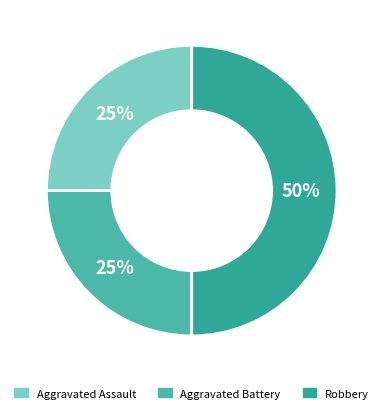

Is Aggravated Assault the majority of the pie?

No